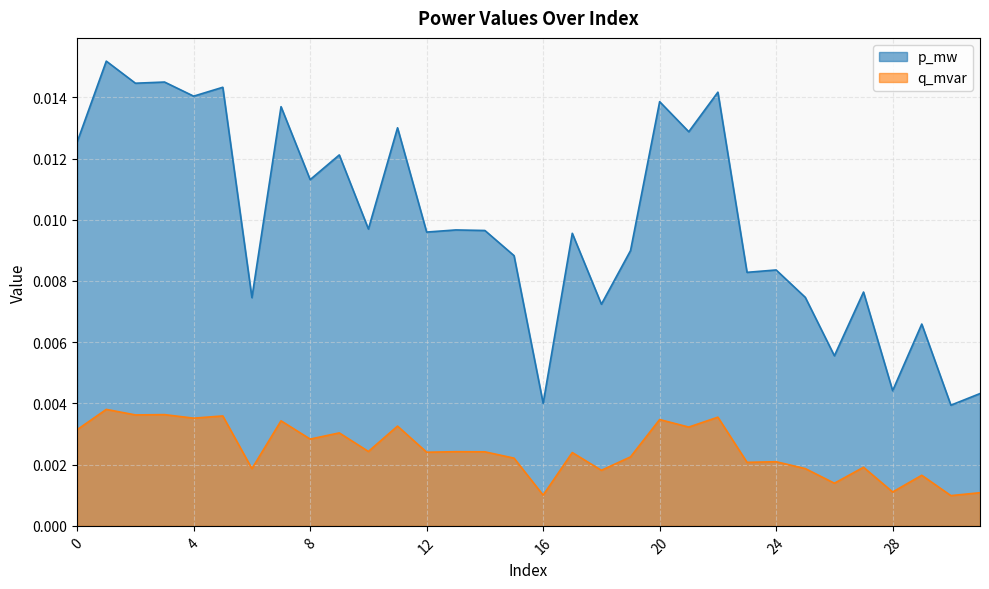

Which series has the largest range (max minus min)?

p_mw